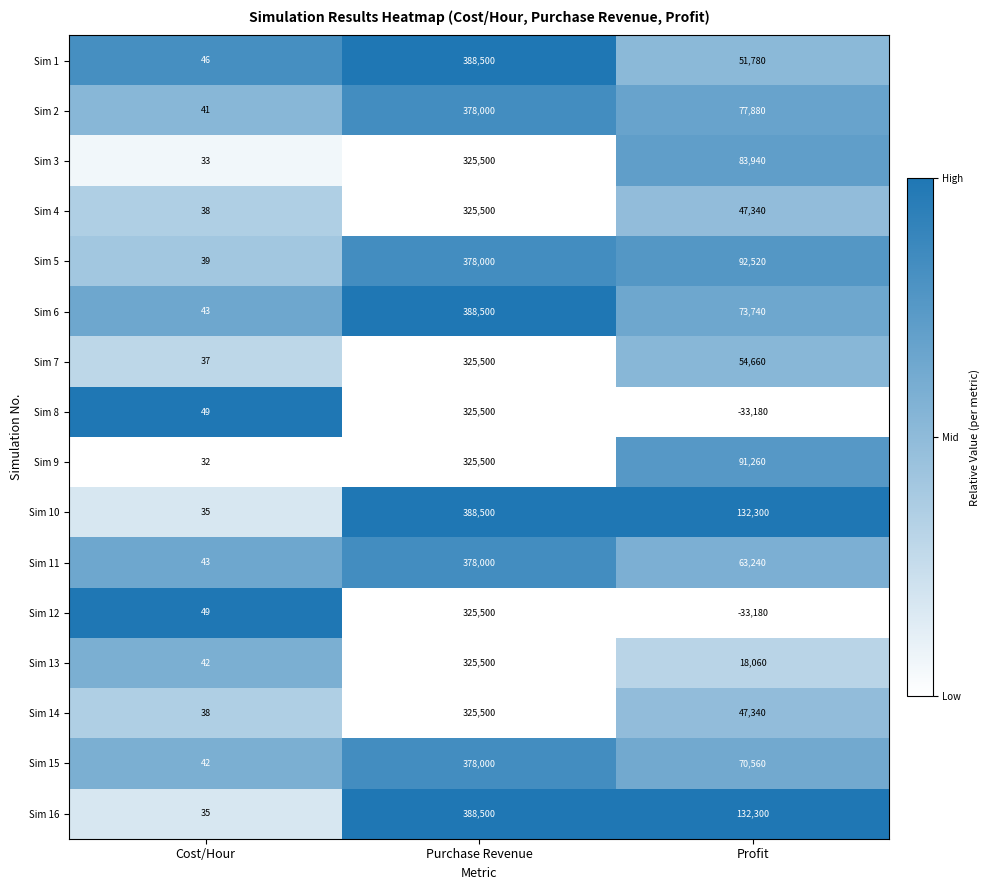

What is the total value across all series at Cost/Hour?

642